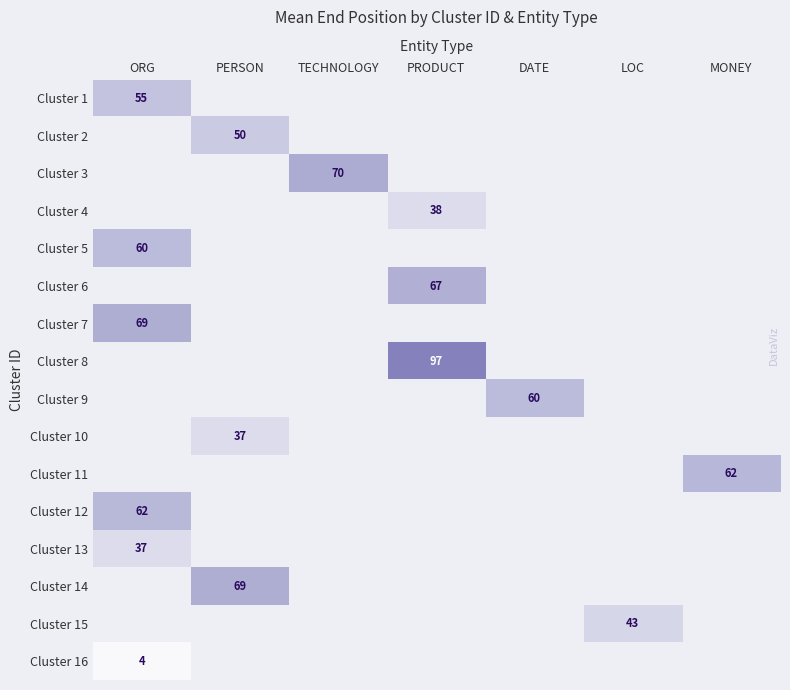

The value of Cluster 9 at DATE is 13. True or false?

False